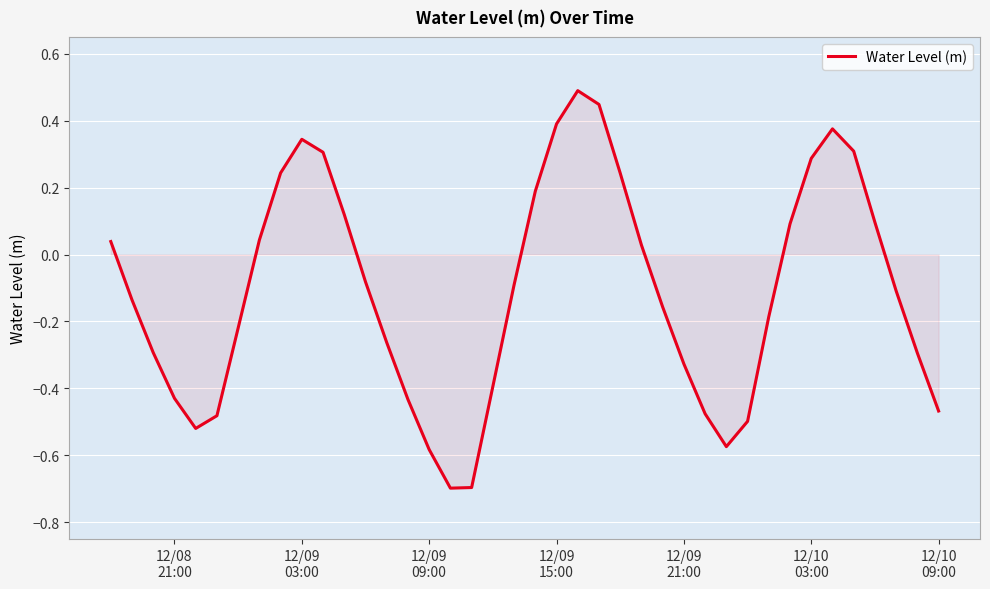

How many series are shown in this chart?

1